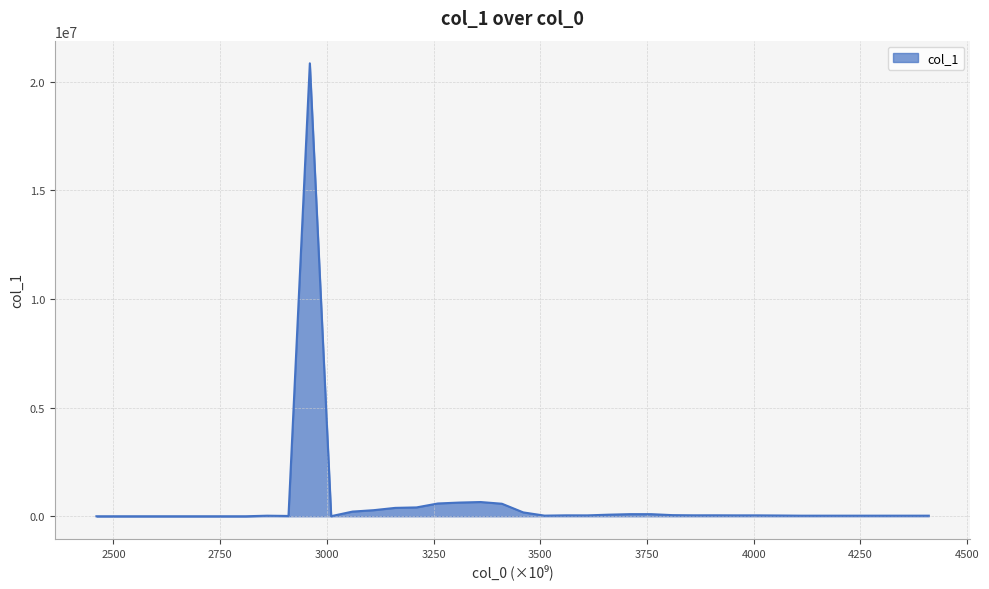

What is the difference between the maximum and minimum values?

20840633.6